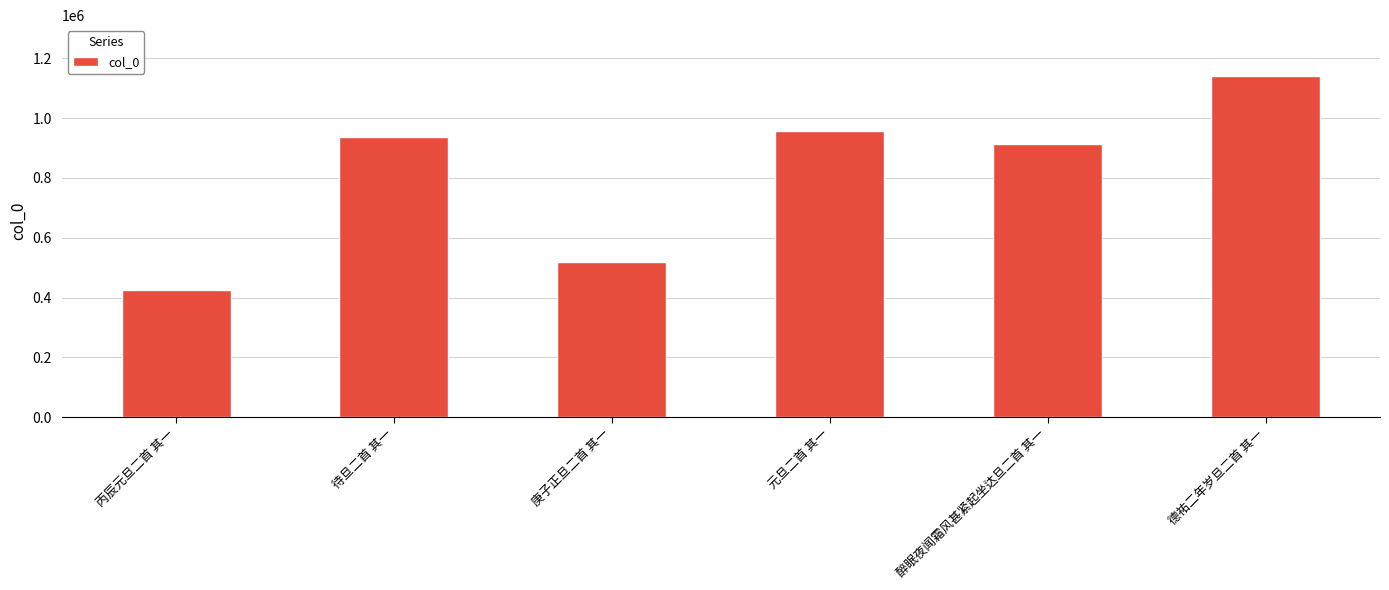

At which label is the value closest to 783229?

醉眠夜闻霜风甚紧起坐达旦二首 其一